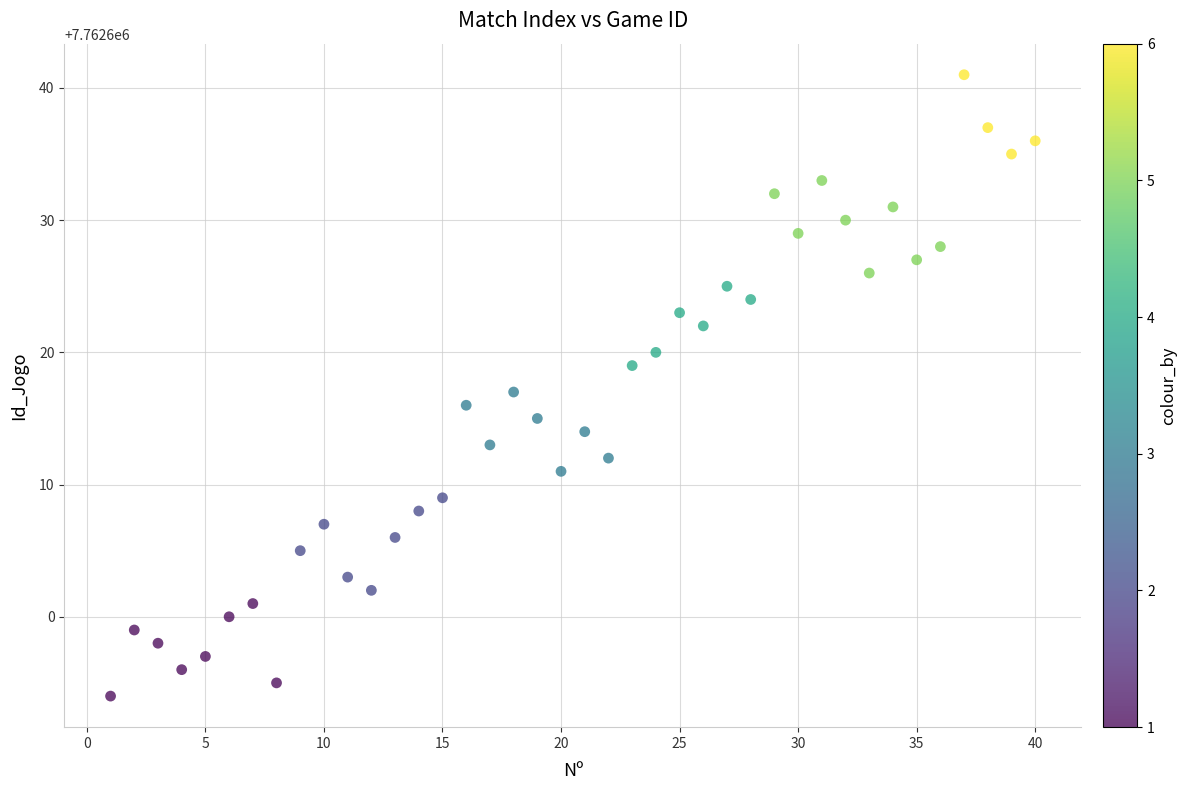

What is the range of X values (max minus min)?

39